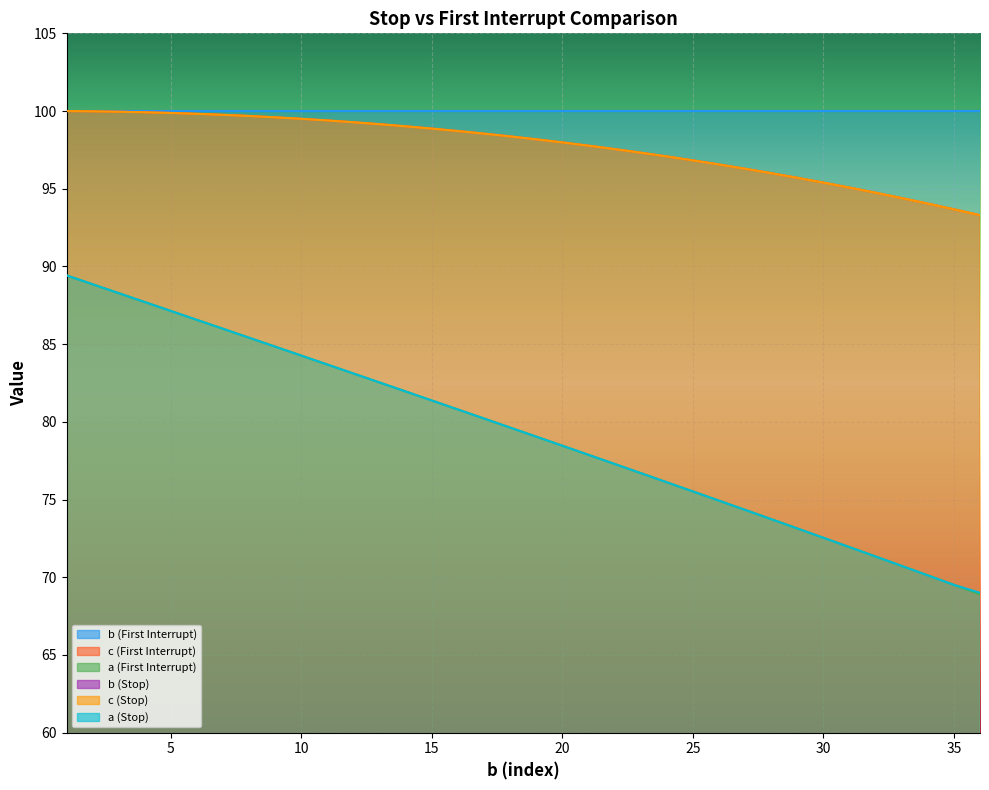

True or false: a (First Interrupt) and c (First Interrupt) cross at least once.

False